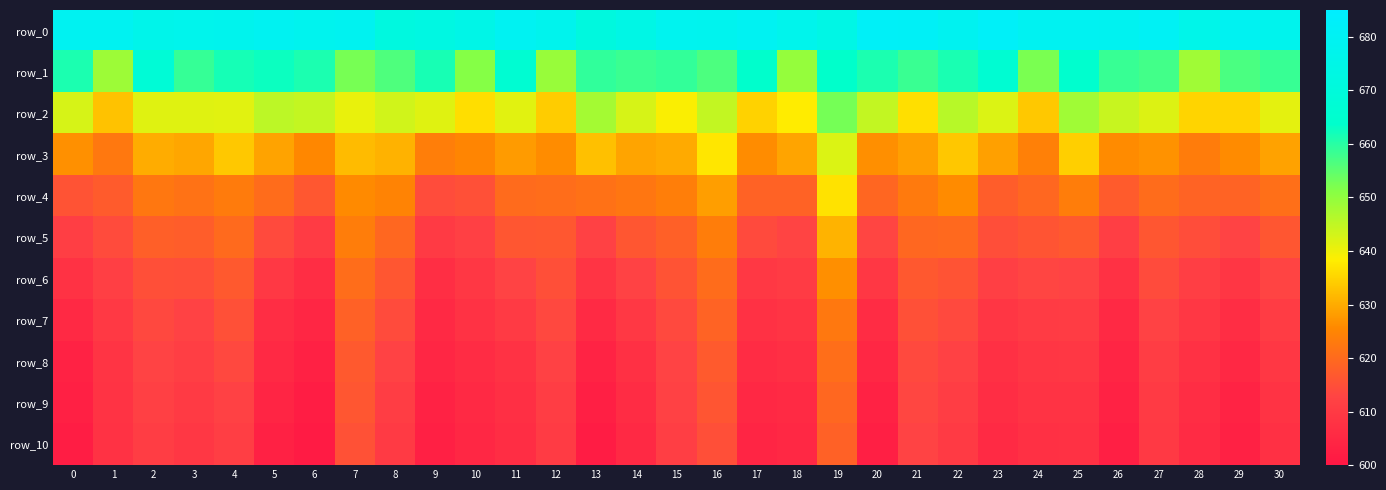

What is the maximum value for row_1?

668.0